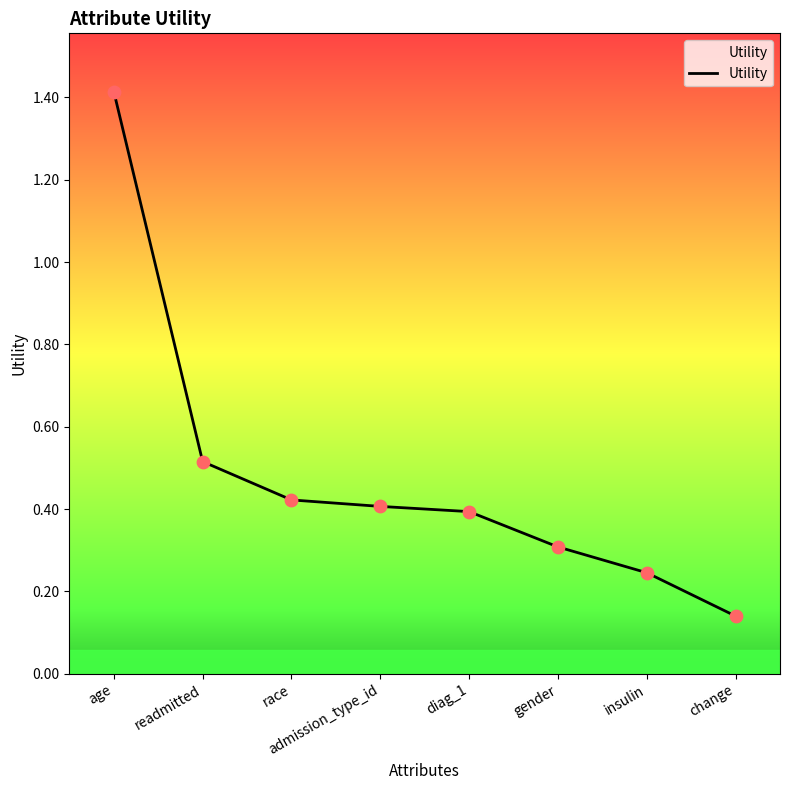

What is the change in value from readmitted to diag_1?

-0.1